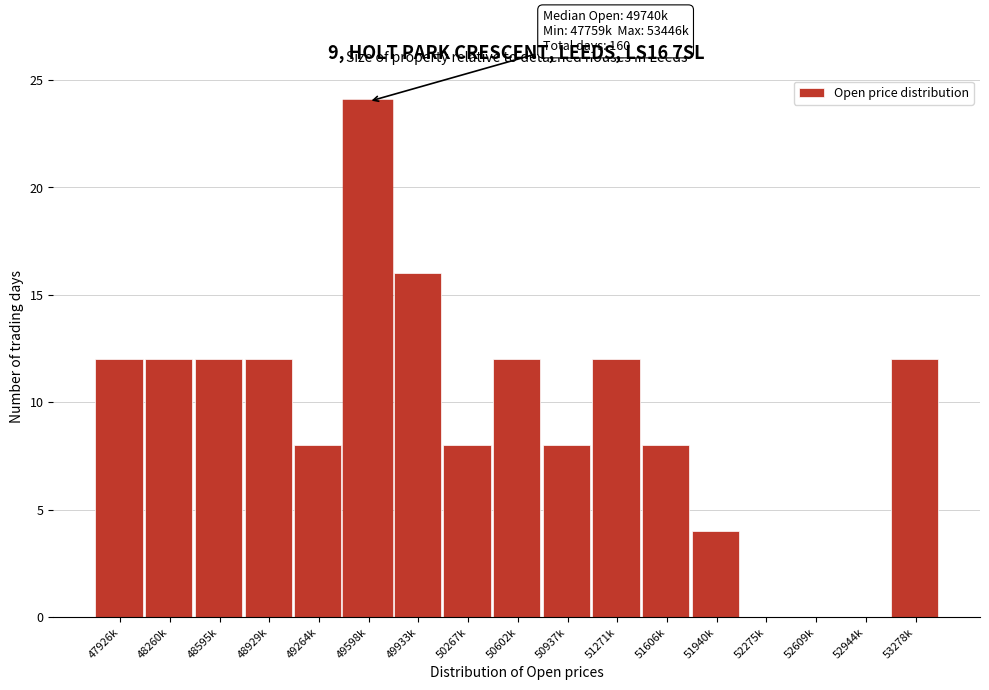

Reading left to right, what are all the values shown in this chart?

47926k=12	48260k=12	48595k=12	48929k=12	49264k=8	49598k=24	49933k=16	50267k=8	50602k=12	50937k=8	51271k=12	51606k=8	51940k=4	52275k=0	52609k=0	52944k=0	53278k=12